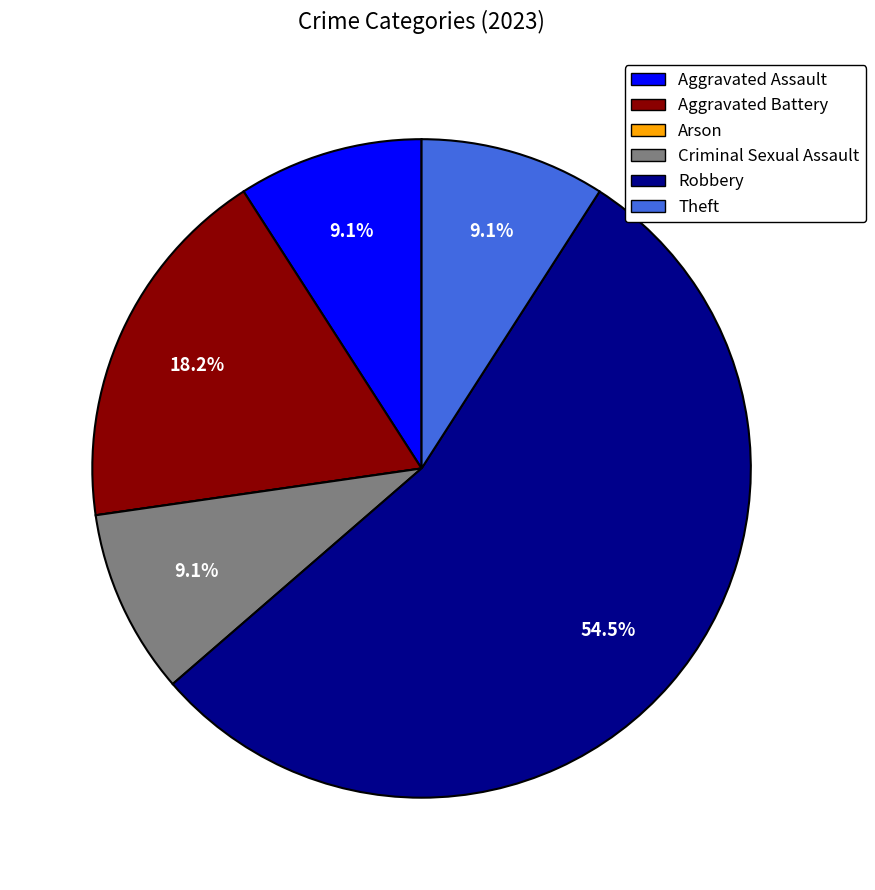

Is there any slice that represents more than half of the pie?

Yes